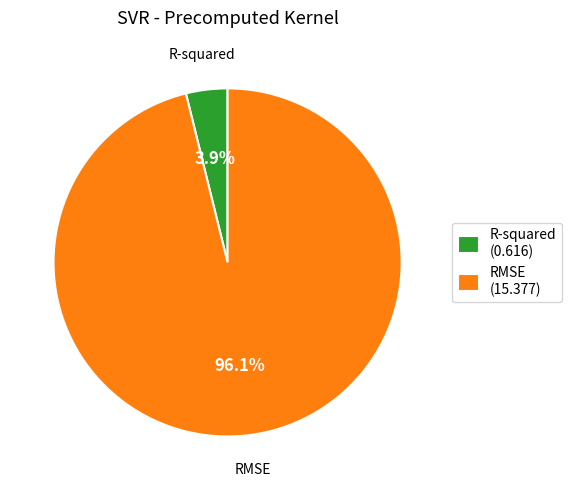

Rank the categories by value from highest to lowest.

RMSE, R-squared